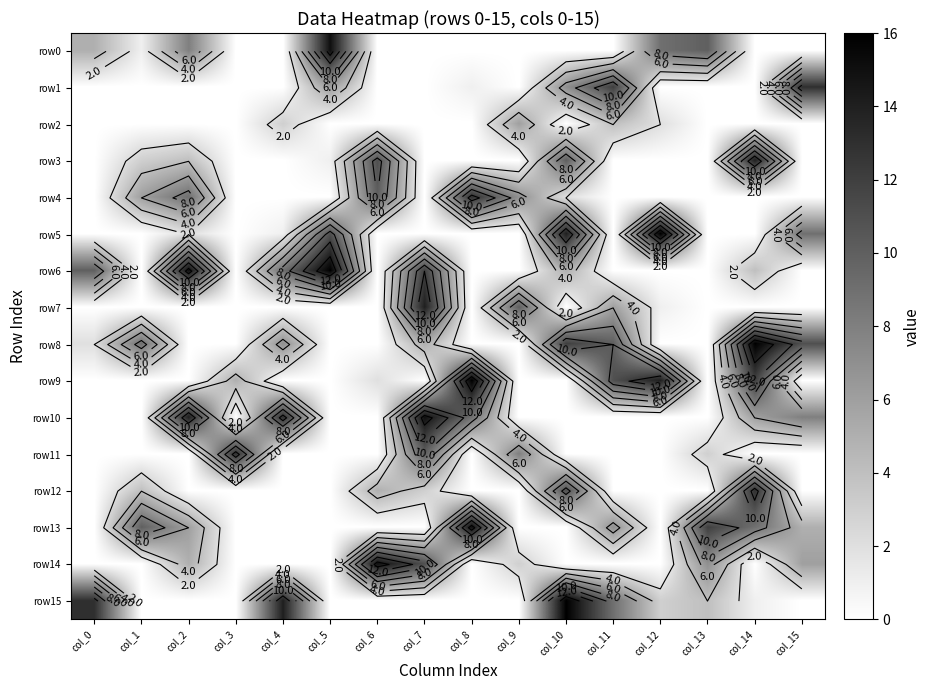

Between col_8 and col_10, which is larger?

col_8